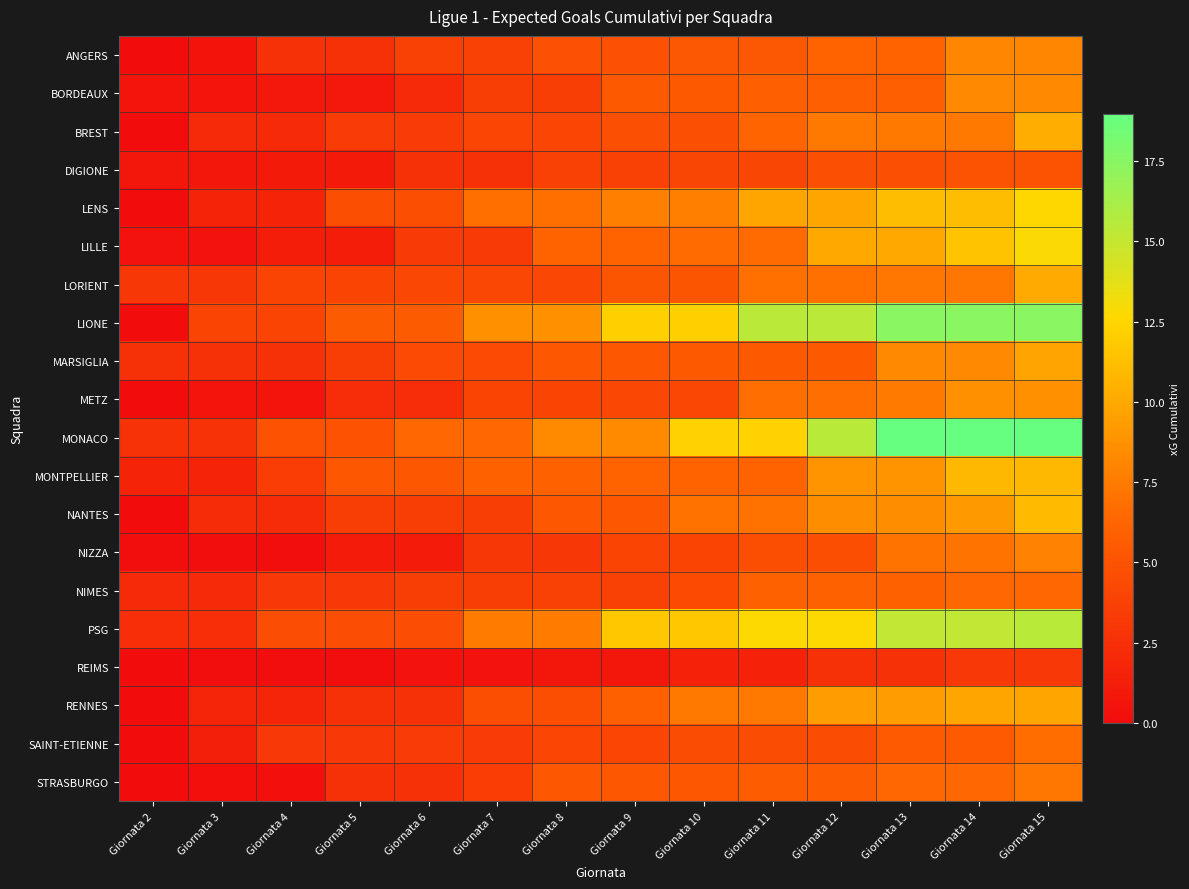

Reading left to right, list all the values displayed in this chart.

ANGERS: Giornata 2=0.0	Giornata 3=0.5	Giornata 4=2.7	Giornata 5=2.7	Giornata 6=3.8	Giornata 7=3.8	Giornata 8=4.9	Giornata 9=4.9	Giornata 10=5.3	Giornata 11=5.3	Giornata 12=6.2	Giornata 13=6.2	Giornata 14=8.1	Giornata 15=8.1
BORDEAUX: Giornata 2=0.6	Giornata 3=0.6	Giornata 4=0.8	Giornata 5=0.8	Giornata 6=2.0	Giornata 7=3.5	Giornata 8=3.5	Giornata 9=5.4	Giornata 10=5.4	Giornata 11=5.9	Giornata 12=5.9	Giornata 13=5.9	Giornata 14=8.3	Giornata 15=8.3
BREST: Giornata 2=0.0	Giornata 3=2.1	Giornata 4=2.1	Giornata 5=3.3	Giornata 6=3.3	Giornata 7=4.1	Giornata 8=4.1	Giornata 9=4.8	Giornata 10=4.8	Giornata 11=6.3	Giornata 12=7.3	Giornata 13=7.3	Giornata 14=7.3	Giornata 15=10.3
DIGIONE: Giornata 2=0.7	Giornata 3=0.7	Giornata 4=1.0	Giornata 5=1.0	Giornata 6=2.6	Giornata 7=2.6	Giornata 8=3.8	Giornata 9=3.8	Giornata 10=4.1	Giornata 11=4.1	Giornata 12=4.8	Giornata 13=4.8	Giornata 14=5.0	Giornata 15=5.0
LENS: Giornata 2=0.0	Giornata 3=1.7	Giornata 4=1.7	Giornata 5=4.7	Giornata 6=4.7	Giornata 7=6.9	Giornata 8=6.9	Giornata 9=7.8	Giornata 10=7.8	Giornata 11=9.8	Giornata 12=9.8	Giornata 13=11.2	Giornata 14=11.2	Giornata 15=12.6
LILLE: Giornata 2=0.4	Giornata 3=0.4	Giornata 4=1.2	Giornata 5=1.2	Giornata 6=3.3	Giornata 7=3.3	Giornata 8=6.2	Giornata 9=6.2	Giornata 10=6.7	Giornata 11=6.7	Giornata 12=10.0	Giornata 13=10.0	Giornata 14=11.4	Giornata 15=12.8
LORIENT: Giornata 2=3.1	Giornata 3=3.1	Giornata 4=4.0	Giornata 5=4.0	Giornata 6=4.3	Giornata 7=4.3	Giornata 8=4.3	Giornata 9=5.1	Giornata 10=5.1	Giornata 11=6.9	Giornata 12=6.9	Giornata 13=7.3	Giornata 14=7.3	Giornata 15=10.1
LIONE: Giornata 2=0.0	Giornata 3=4.0	Giornata 4=4.0	Giornata 5=5.6	Giornata 6=5.6	Giornata 7=8.7	Giornata 8=8.7	Giornata 9=12.2	Giornata 10=12.2	Giornata 11=15.5	Giornata 12=15.5	Giornata 13=17.4	Giornata 14=17.4	Giornata 15=17.4
MARSIGLIA: Giornata 2=2.7	Giornata 3=2.7	Giornata 4=2.7	Giornata 5=3.5	Giornata 6=4.4	Giornata 7=4.4	Giornata 8=5.4	Giornata 9=5.4	Giornata 10=5.5	Giornata 11=5.5	Giornata 12=5.5	Giornata 13=8.2	Giornata 14=8.2	Giornata 15=9.8
METZ: Giornata 2=0.0	Giornata 3=0.6	Giornata 4=0.6	Giornata 5=2.3	Giornata 6=2.3	Giornata 7=3.9	Giornata 8=3.9	Giornata 9=4.3	Giornata 10=4.3	Giornata 11=6.8	Giornata 12=6.8	Giornata 13=7.5	Giornata 14=8.7	Giornata 15=8.7
MONACO: Giornata 2=2.7	Giornata 3=2.7	Giornata 4=4.9	Giornata 5=4.9	Giornata 6=6.5	Giornata 7=6.5	Giornata 8=8.3	Giornata 9=8.3	Giornata 10=12.2	Giornata 11=12.2	Giornata 12=15.5	Giornata 13=19.0	Giornata 14=19.0	Giornata 15=19.0
MONTPELLIER: Giornata 2=1.8	Giornata 3=1.8	Giornata 4=3.5	Giornata 5=5.4	Giornata 6=5.4	Giornata 7=6.1	Giornata 8=6.1	Giornata 9=6.2	Giornata 10=6.2	Giornata 11=6.2	Giornata 12=8.9	Giornata 13=8.9	Giornata 14=10.9	Giornata 15=10.9
NANTES: Giornata 2=0.0	Giornata 3=2.2	Giornata 4=2.2	Giornata 5=3.5	Giornata 6=3.5	Giornata 7=3.5	Giornata 8=5.4	Giornata 9=5.4	Giornata 10=7.0	Giornata 11=7.0	Giornata 12=8.5	Giornata 13=8.5	Giornata 14=9.1	Giornata 15=11.0
NIZZA: Giornata 2=0.2	Giornata 3=0.2	Giornata 4=0.2	Giornata 5=1.1	Giornata 6=1.1	Giornata 7=3.1	Giornata 8=3.1	Giornata 9=3.9	Giornata 10=3.9	Giornata 11=4.7	Giornata 12=4.7	Giornata 13=7.1	Giornata 14=7.1	Giornata 15=7.9
NIMES: Giornata 2=2.1	Giornata 3=2.1	Giornata 4=3.2	Giornata 5=3.2	Giornata 6=3.5	Giornata 7=3.5	Giornata 8=3.7	Giornata 9=3.7	Giornata 10=4.4	Giornata 11=6.1	Giornata 12=6.1	Giornata 13=6.1	Giornata 14=6.5	Giornata 15=6.5
PSG: Giornata 2=2.4	Giornata 3=2.4	Giornata 4=4.6	Giornata 5=4.6	Giornata 6=4.6	Giornata 7=7.6	Giornata 8=7.6	Giornata 9=11.6	Giornata 10=11.6	Giornata 11=12.7	Giornata 12=12.7	Giornata 13=15.2	Giornata 14=15.2	Giornata 15=15.5
REIMS: Giornata 2=0.0	Giornata 3=0.2	Giornata 4=0.2	Giornata 5=0.2	Giornata 6=0.4	Giornata 7=0.4	Giornata 8=0.7	Giornata 9=0.7	Giornata 10=1.6	Giornata 11=1.6	Giornata 12=2.7	Giornata 13=2.7	Giornata 14=3.2	Giornata 15=3.2
RENNES: Giornata 2=0.0	Giornata 3=1.8	Giornata 4=1.8	Giornata 5=2.6	Giornata 6=2.6	Giornata 7=4.7	Giornata 8=4.7	Giornata 9=6.0	Giornata 10=7.4	Giornata 11=7.4	Giornata 12=9.3	Giornata 13=9.3	Giornata 14=9.8	Giornata 15=9.8
SAINT-ETIENNE: Giornata 2=0.0	Giornata 3=1.4	Giornata 4=3.2	Giornata 5=3.2	Giornata 6=3.4	Giornata 7=3.4	Giornata 8=4.1	Giornata 9=4.1	Giornata 10=4.6	Giornata 11=4.6	Giornata 12=4.6	Giornata 13=5.5	Giornata 14=5.5	Giornata 15=6.7
STRASBURGO: Giornata 2=0.0	Giornata 3=0.2	Giornata 4=0.2	Giornata 5=2.6	Giornata 6=2.6	Giornata 7=3.5	Giornata 8=5.4	Giornata 9=5.4	Giornata 10=5.4	Giornata 11=5.7	Giornata 12=5.7	Giornata 13=6.5	Giornata 14=6.5	Giornata 15=7.3